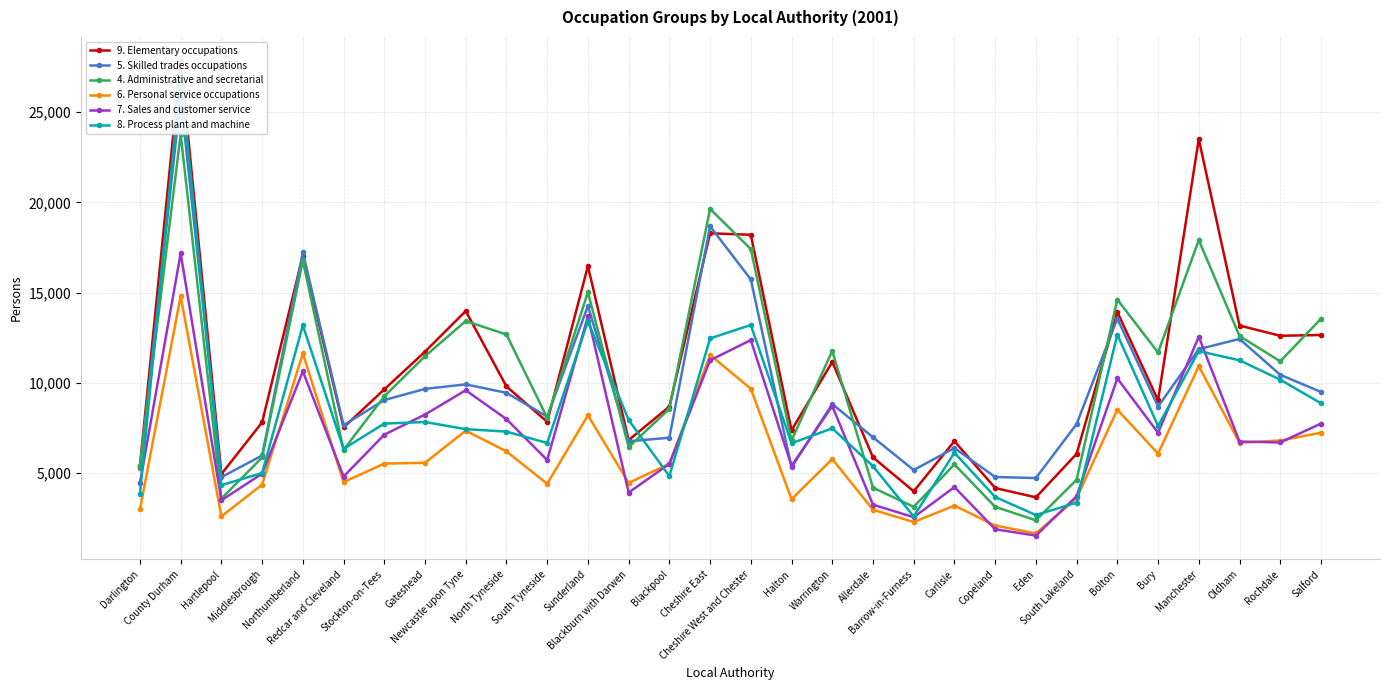

Where is the first local maximum for 5. Skilled trades occupations?

County Durham